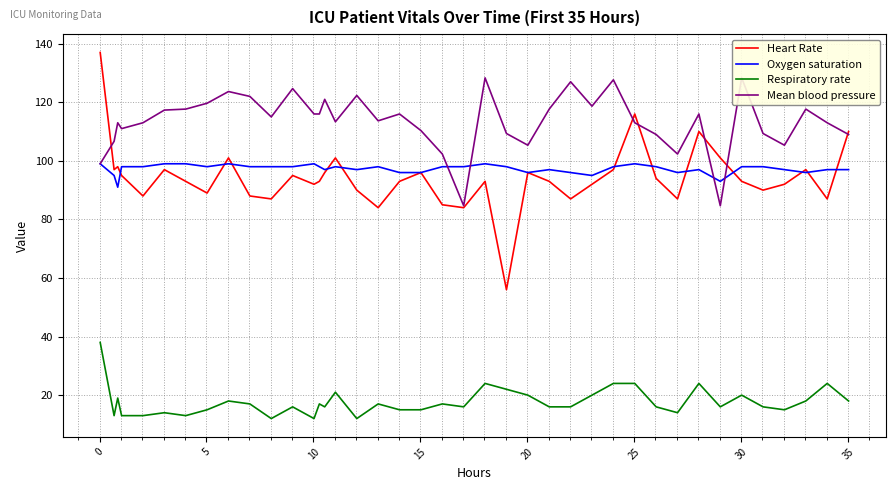

Does the chart display data point markers on the line(s)?

No